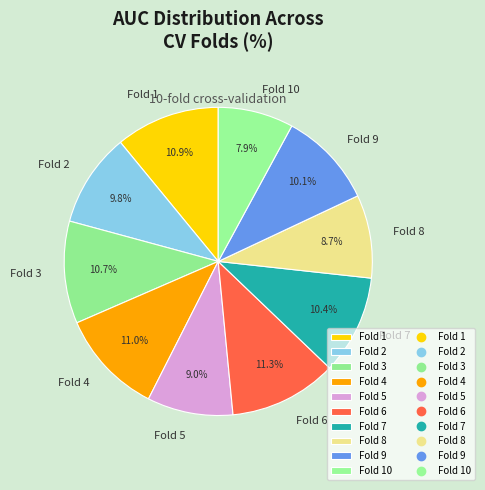

To the nearest percent, what is the combined percentage of Fold 5 and Fold 10?

17%